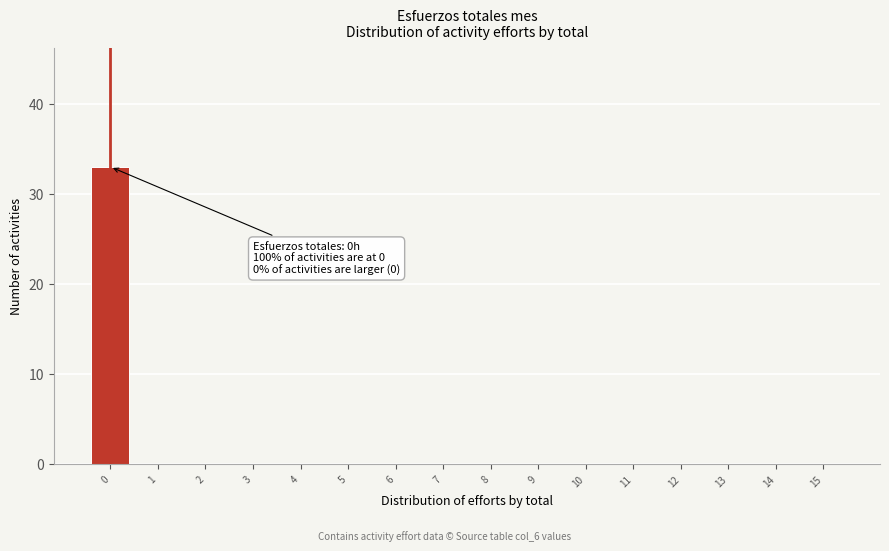

Reading left to right, transcribe all the data shown in this chart.

0=33	1=0	2=0	3=0	4=0	5=0	6=0	7=0	8=0	9=0	10=0	11=0	12=0	13=0	14=0	15=0